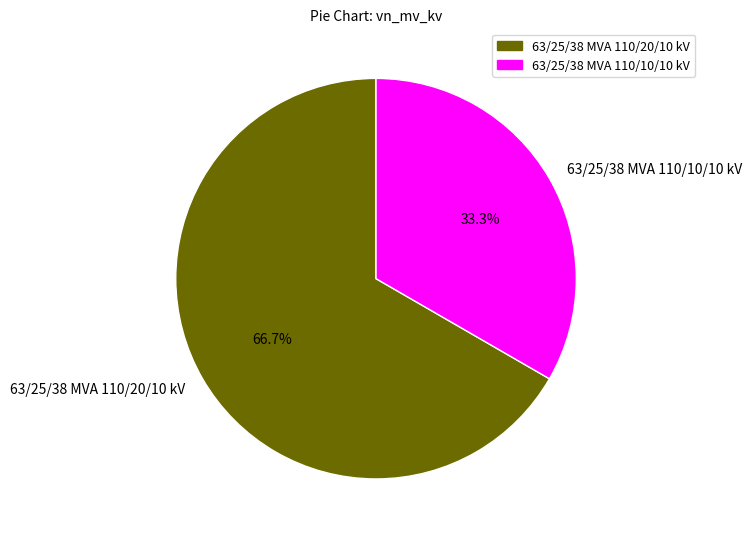

To the nearest percent, what portion does 63/25/38 MVA 110/10/10 kV represent?

33%